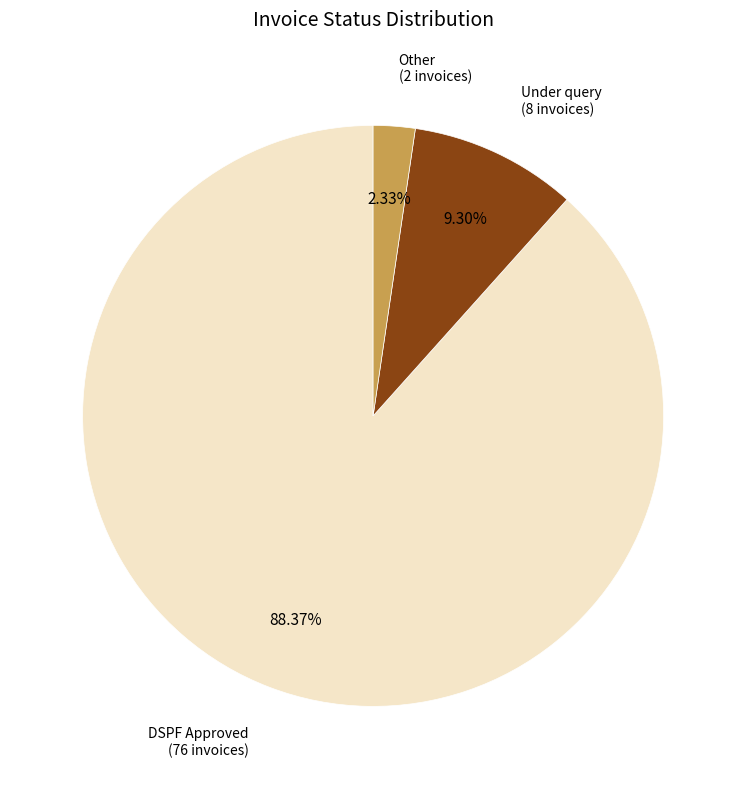

To the nearest percent, what is the average slice percentage?

33%